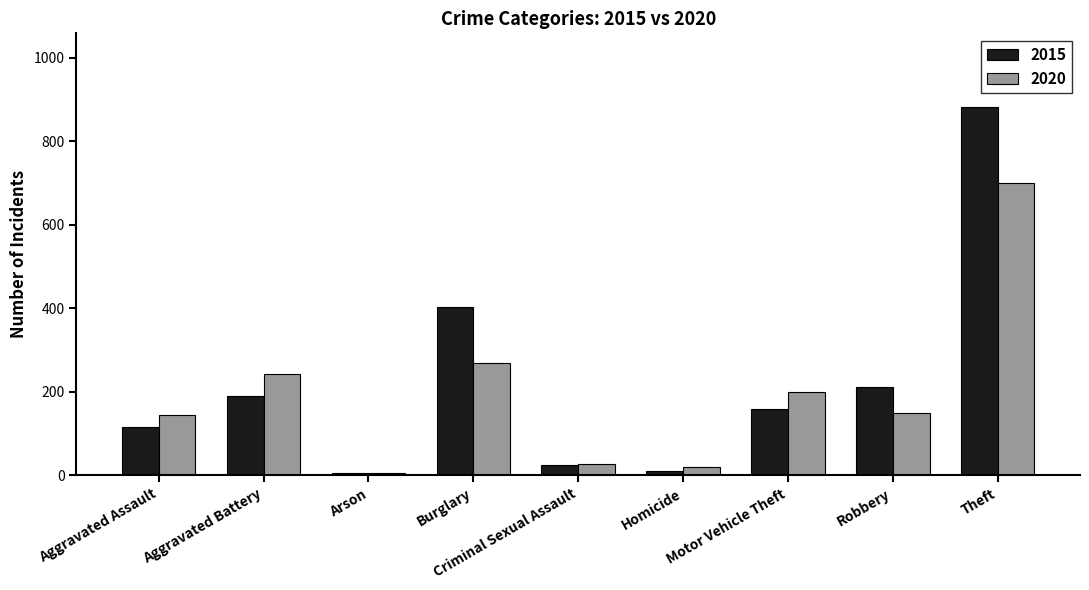

How many groups of bars are there?

9